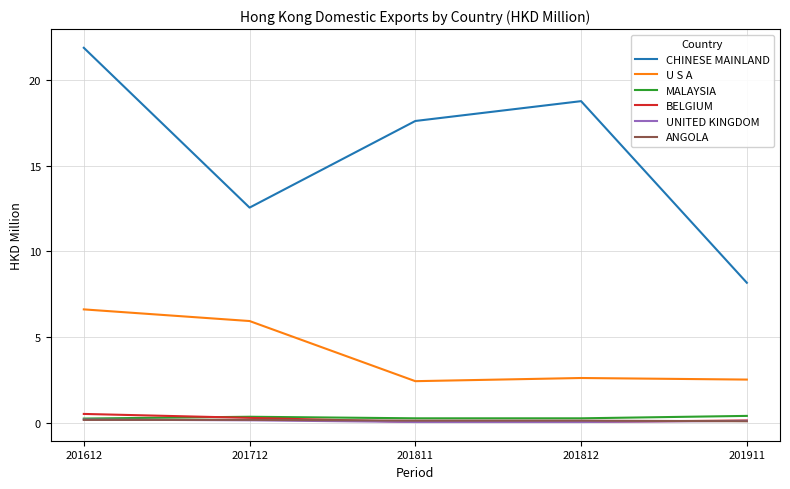

What are all the series names shown in the legend?

CHINESE MAINLAND, U S A, MALAYSIA, BELGIUM, UNITED KINGDOM, ANGOLA